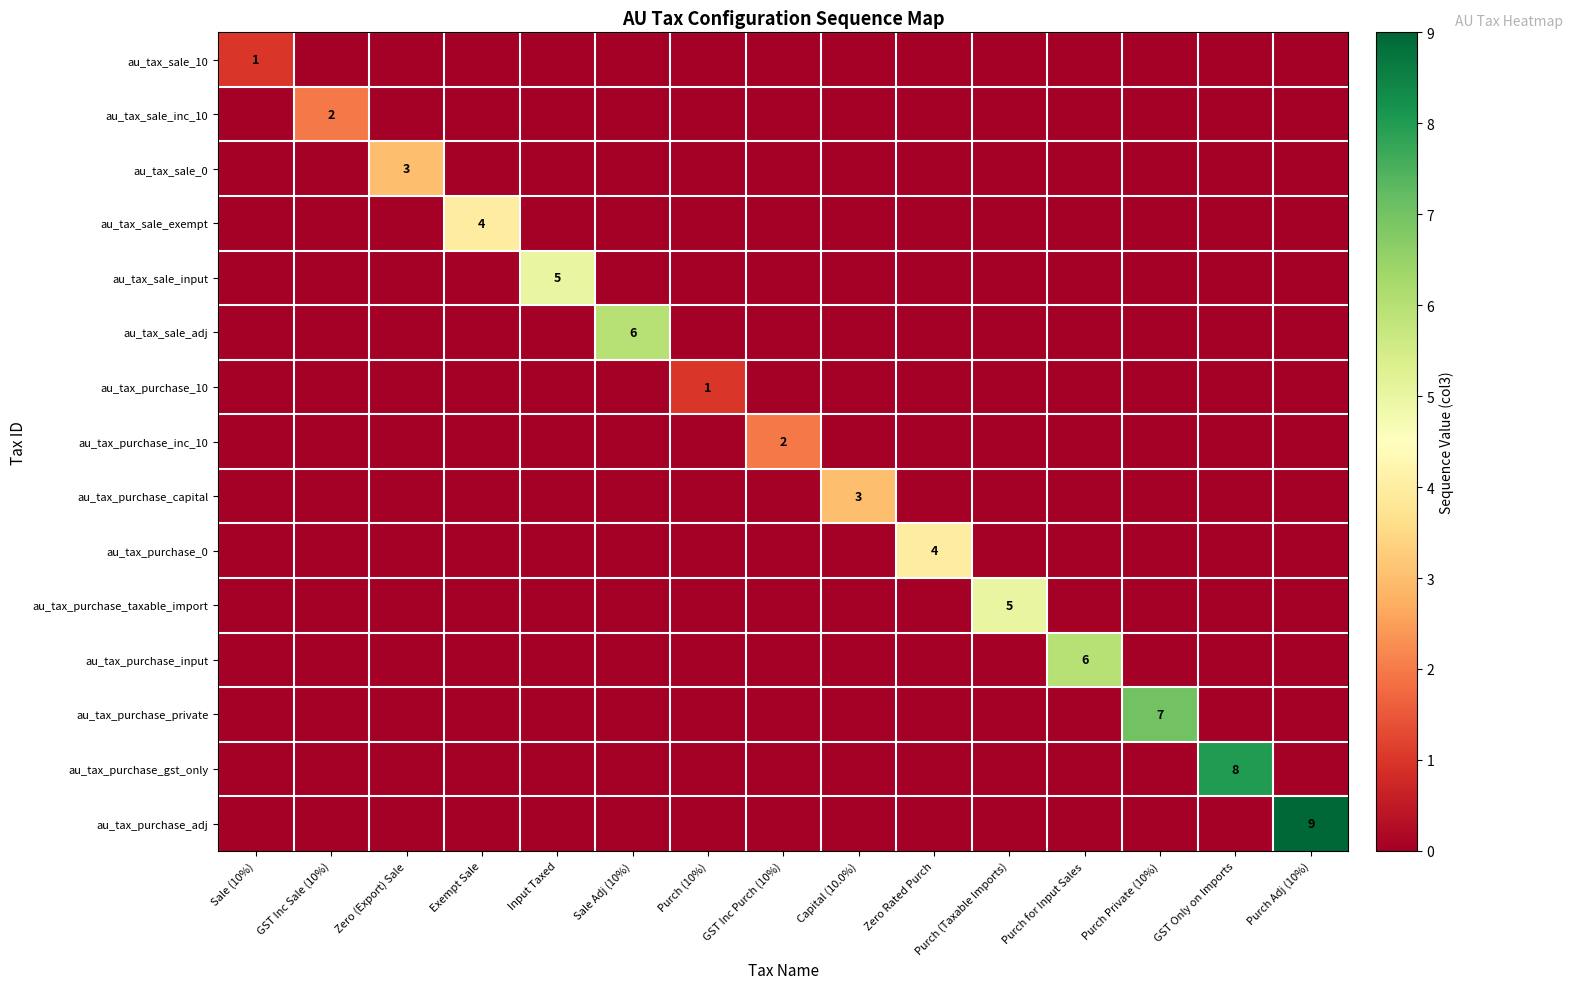

True or false: au_tax_purchase_10 has a value of 0 at Purch (10%).

False